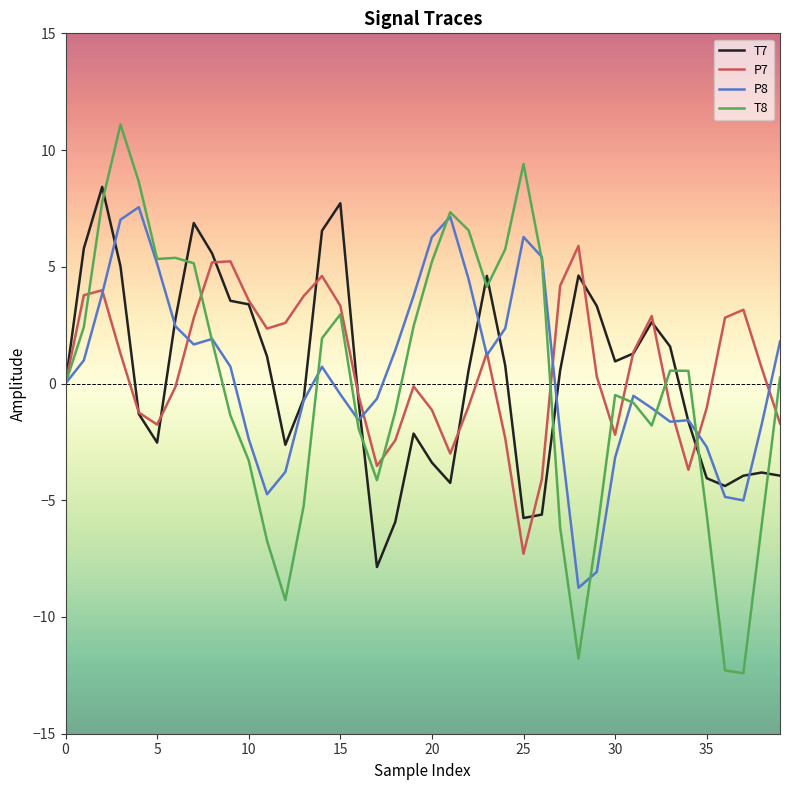

What is the maximum value for T7?

8.4